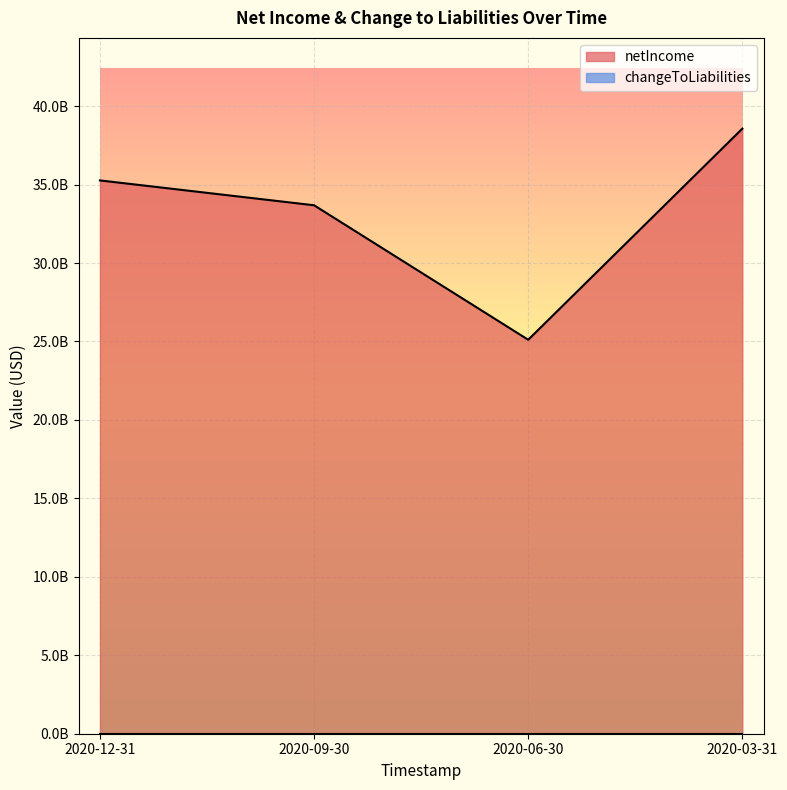

What is the minimum value shown in the chart?

25110000000